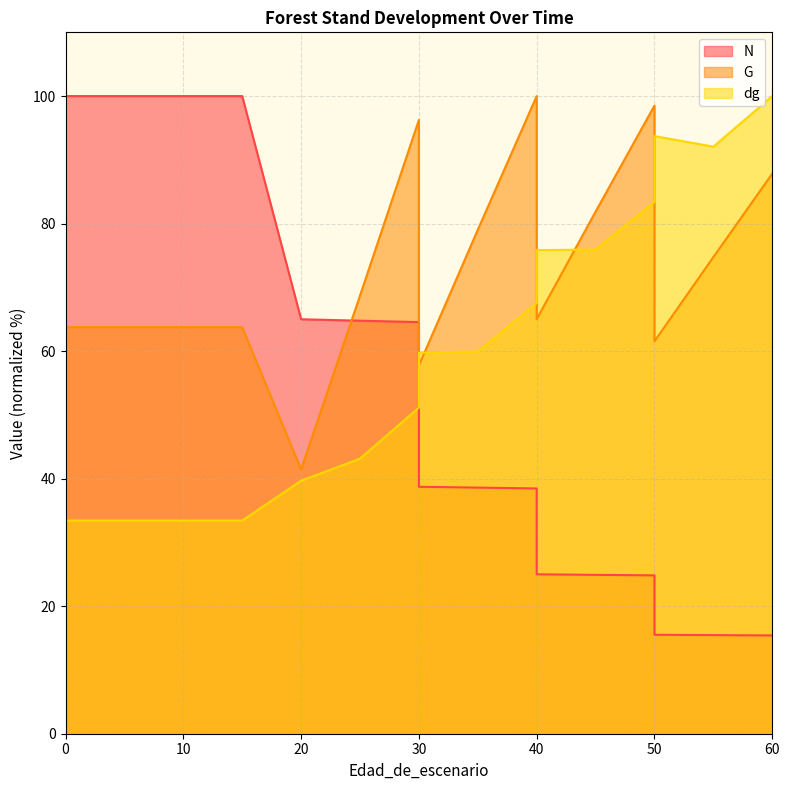

At which category is the sum across all series the highest?

30